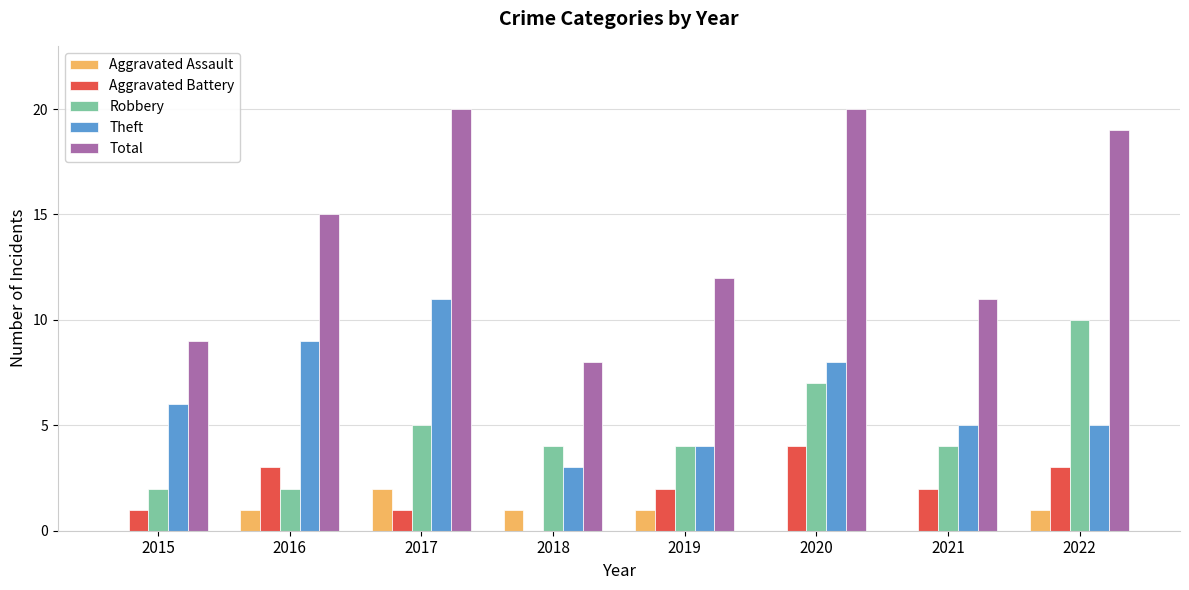

Count the number of categories in the chart.

8